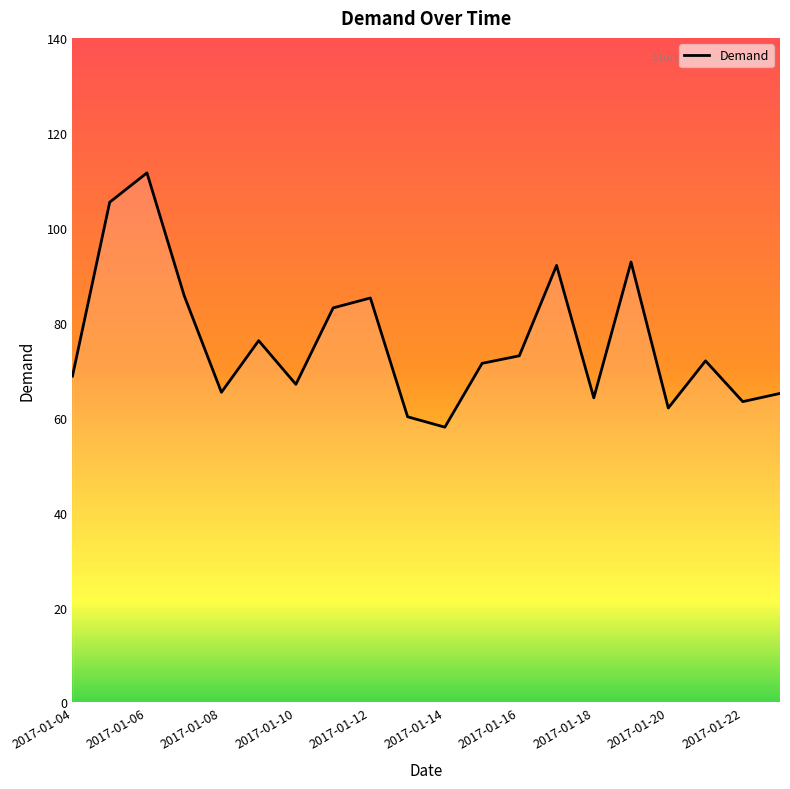

What is the maximum value shown in the chart?

111.6